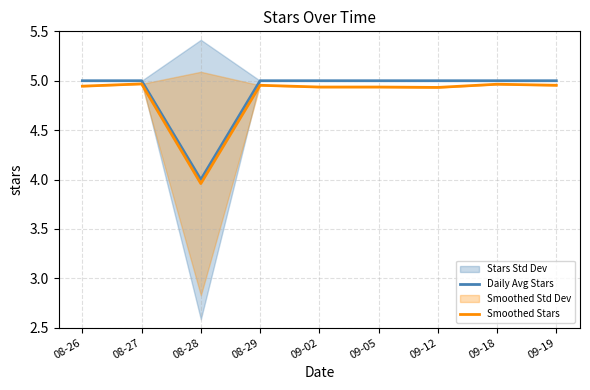

True or false: Daily Avg Stars and Smoothed Stars intersect in this chart.

False